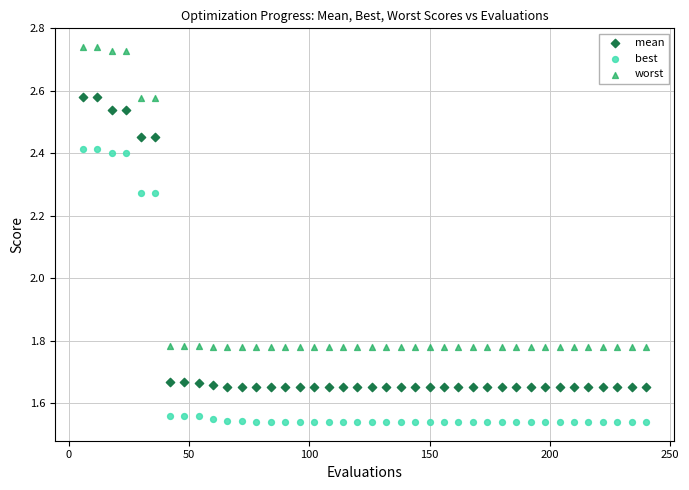

Which series contains the lowest Y value?

best